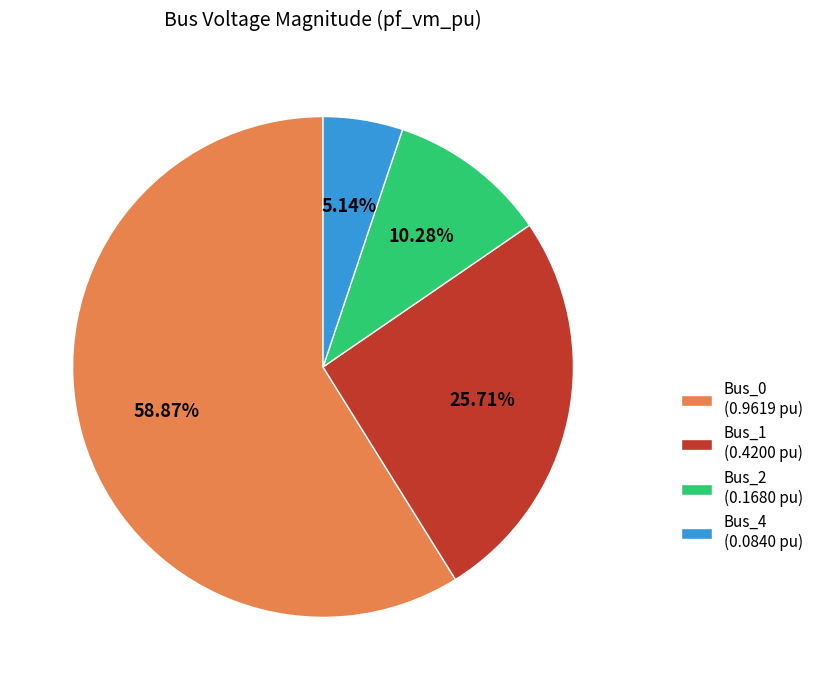

True or false: Bus_0 accounts for 59% of the total.

True